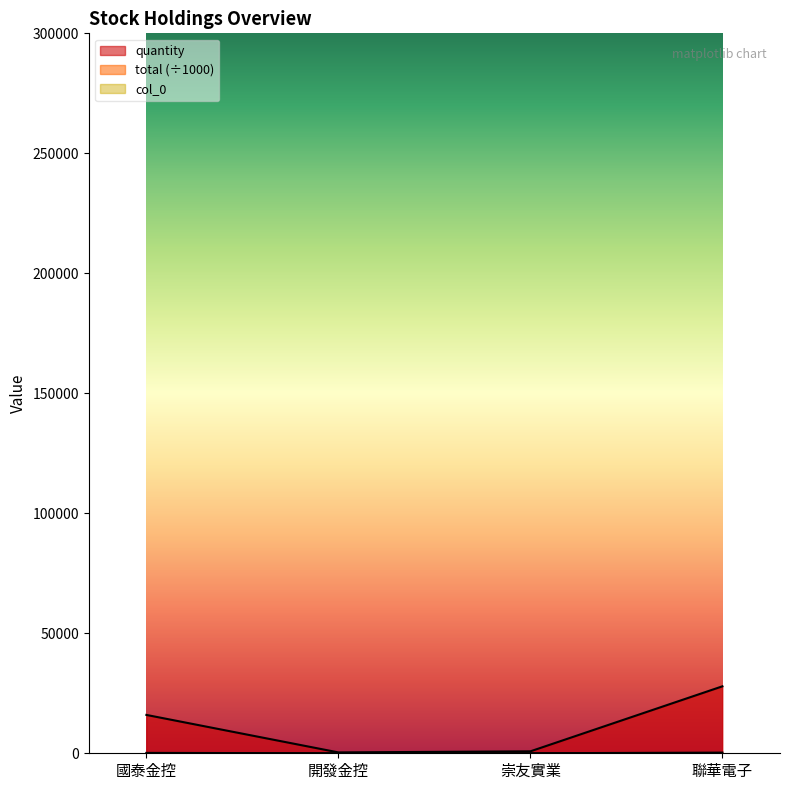

What position from the right is 崇友實業?

2